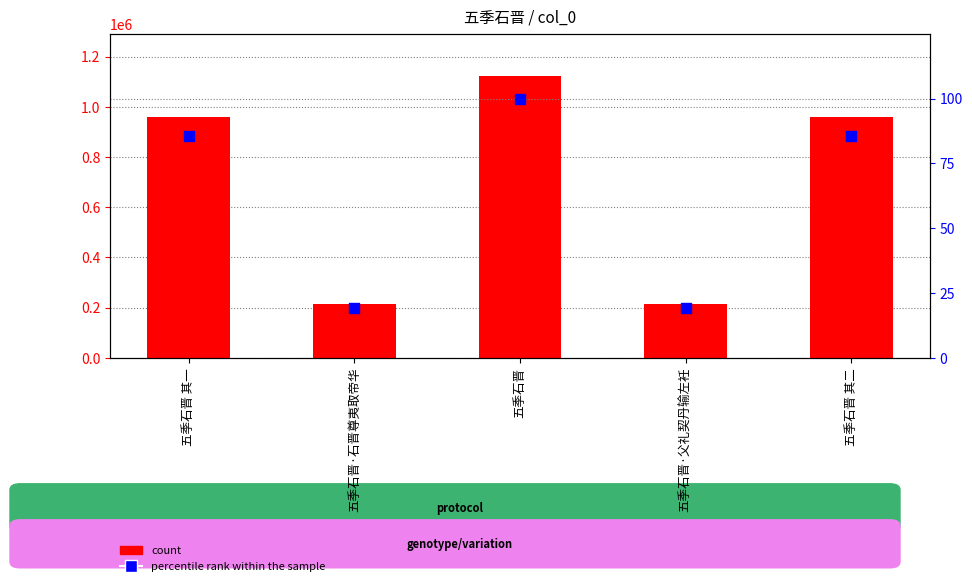

Is the value of percentile rank within the sample at 五季石晋 其二 greater than the value of count at 五季石晋 其一?

No